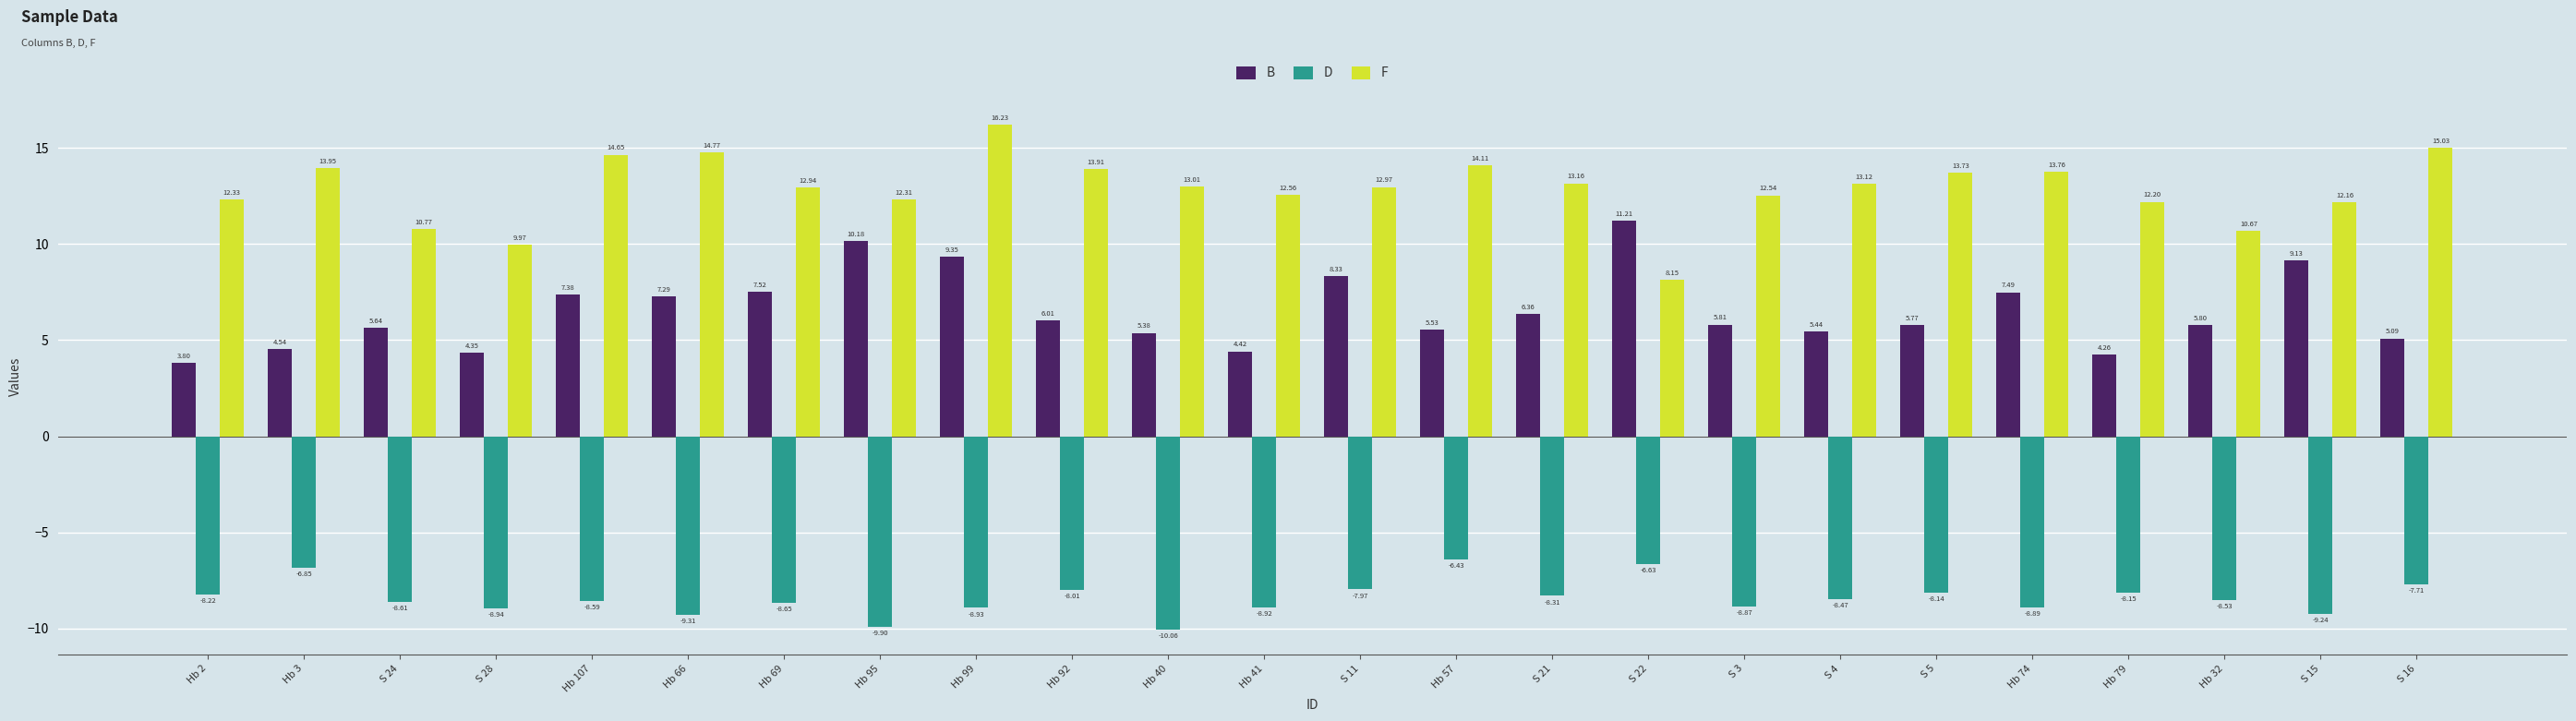

The value of B at Hb 41 is 1.5. True or false?

False